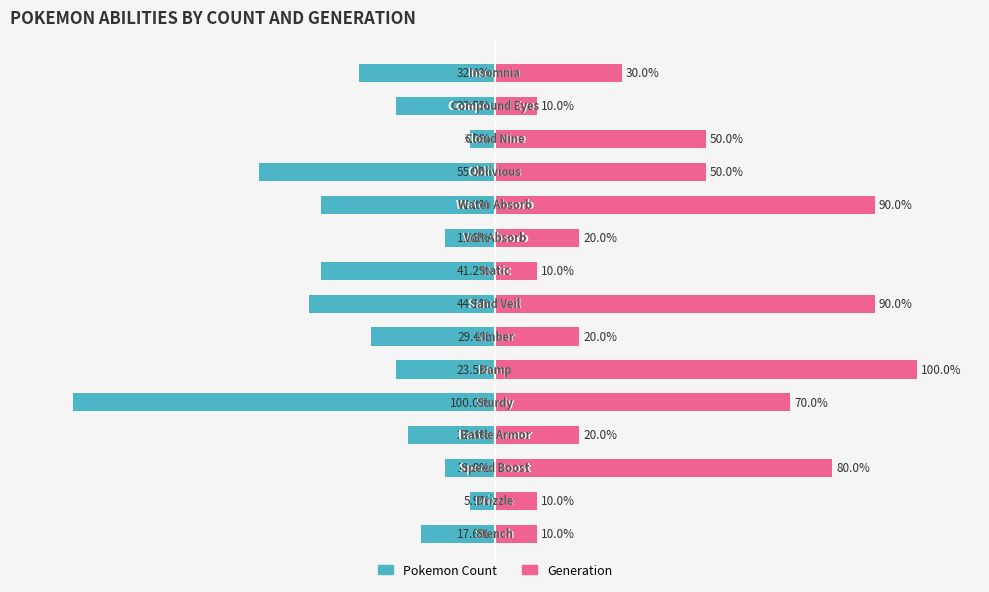

What is the sum of all Generation values?

660.0